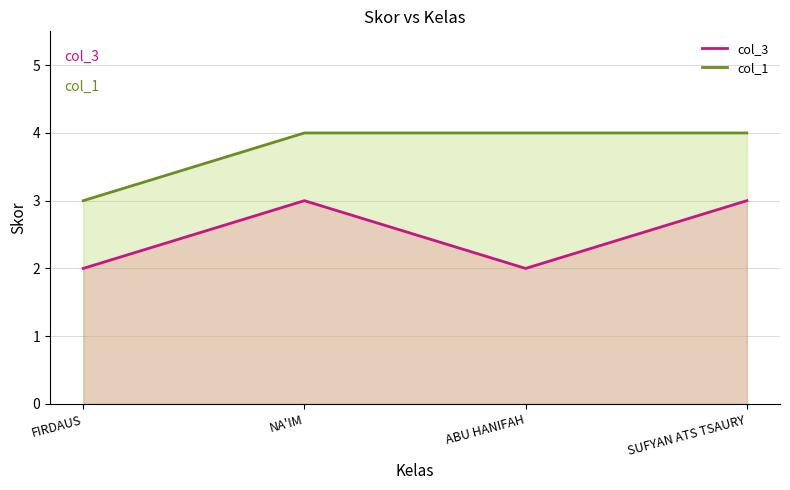

What is the difference between the highest and lowest values at ABU HANIFAH?

2